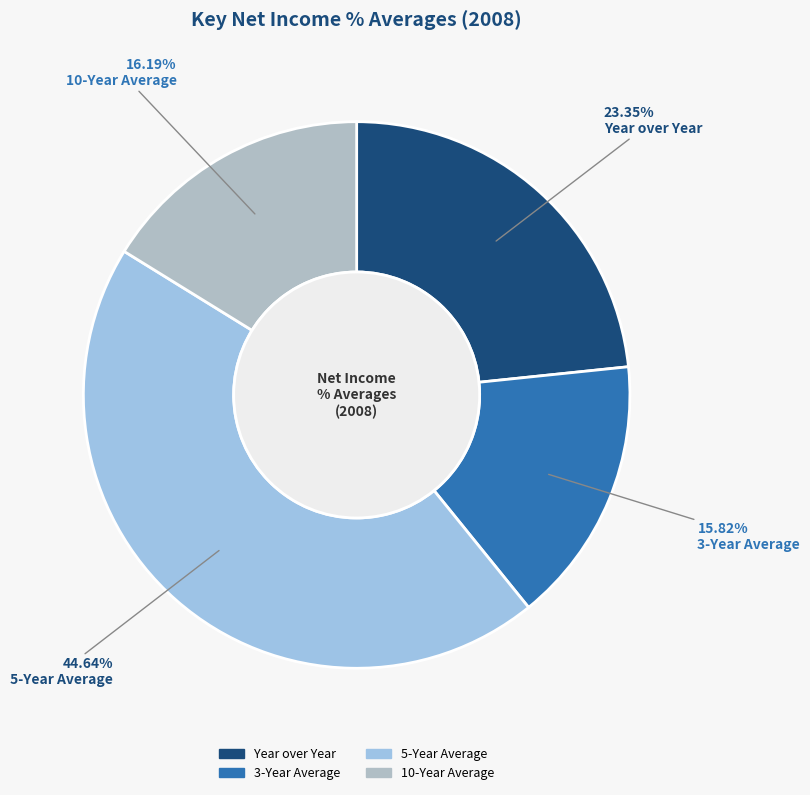

True or false: 3-Year Average accounts for 16% of the total.

True